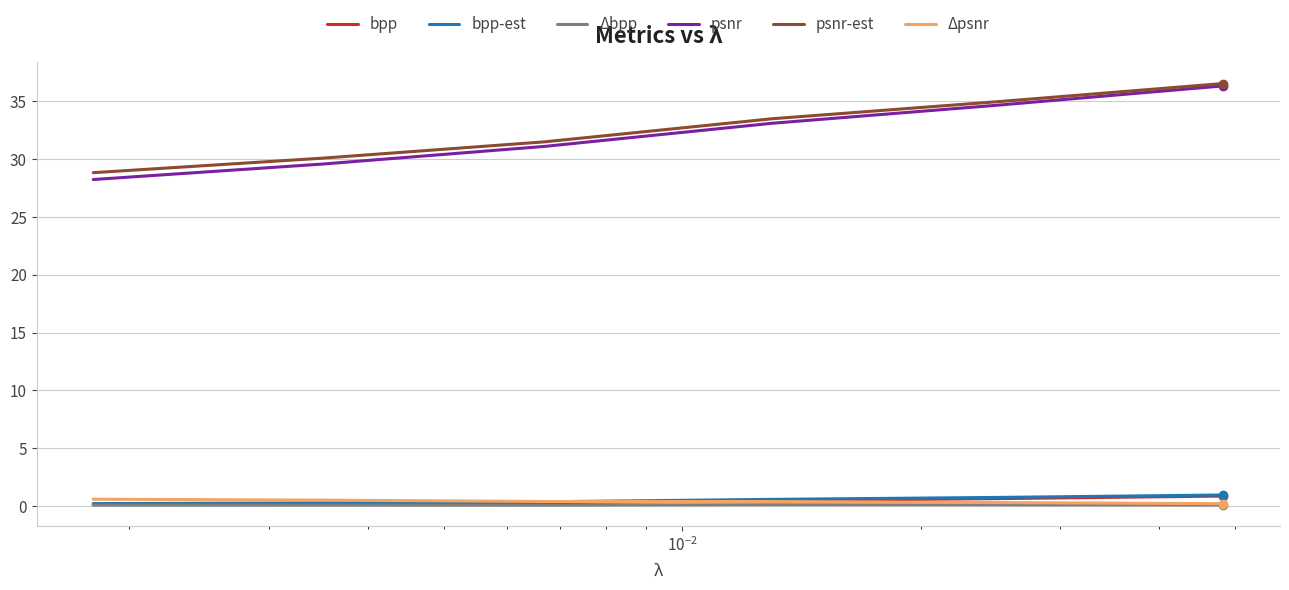

What is the sum of all psnr values?

193.0